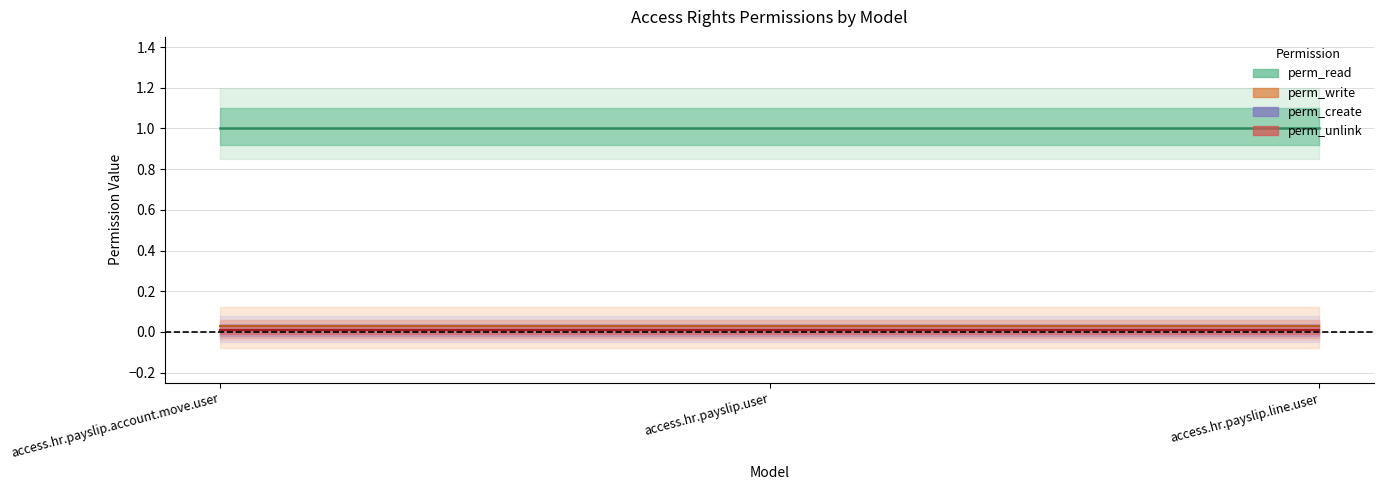

Reading left to right, list all the values displayed in this chart.

perm_write: 0	0	0
perm_create: 0	0	0
perm_unlink: 0	0	0
perm_read: 1	1	1